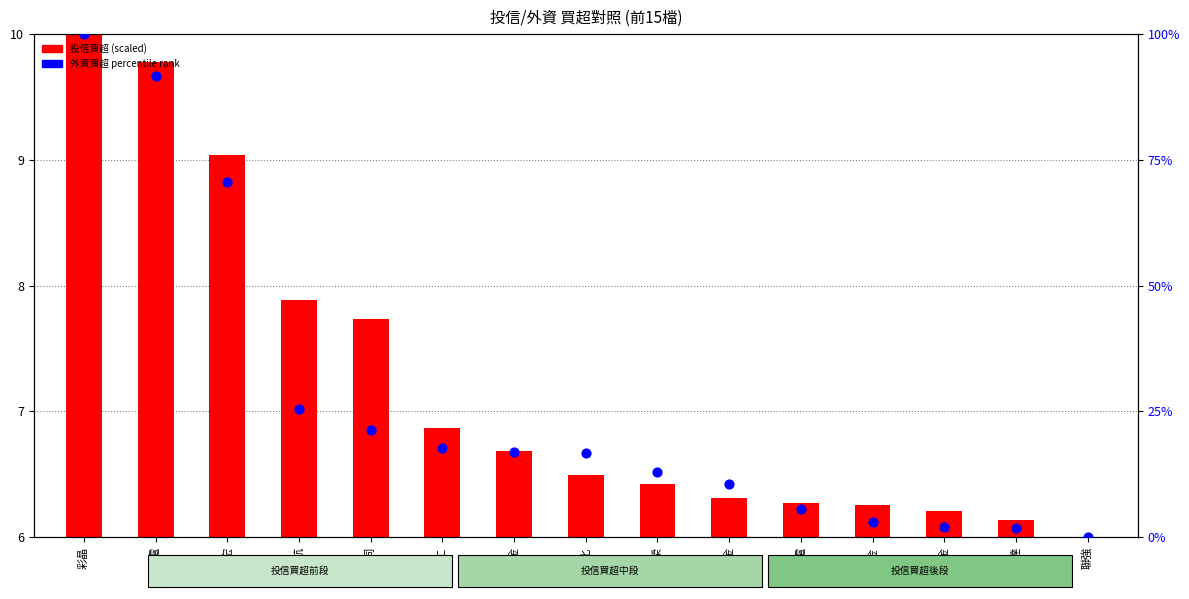

At how many categories does at least one series exceed 51?

3